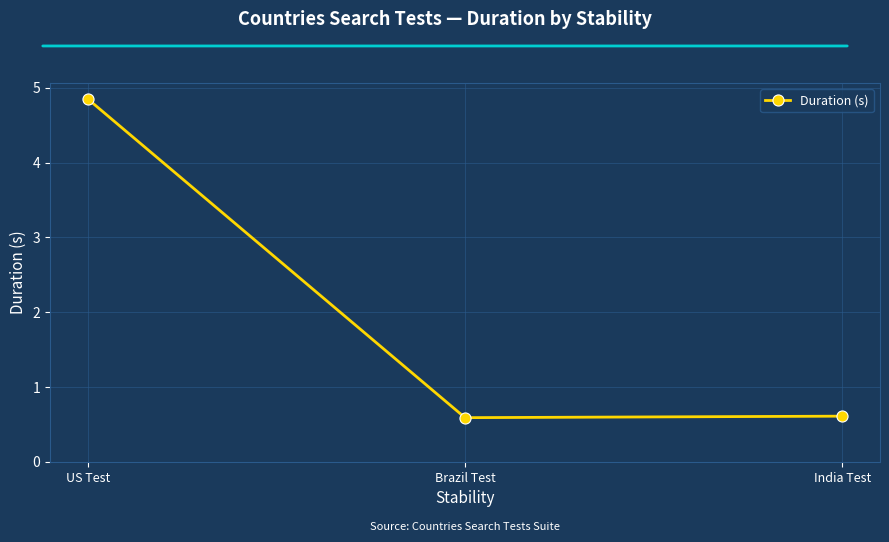

What is the difference between the maximum and minimum values?

4.3